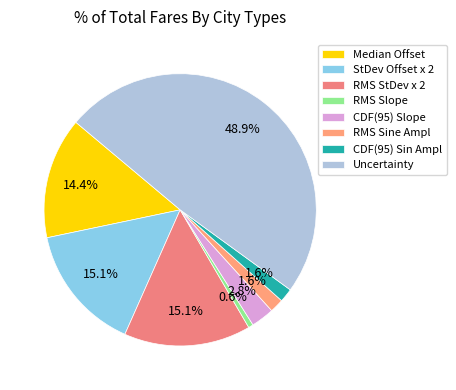

The RMS Sine Ampl slice represents 9% of the pie. True or false?

False